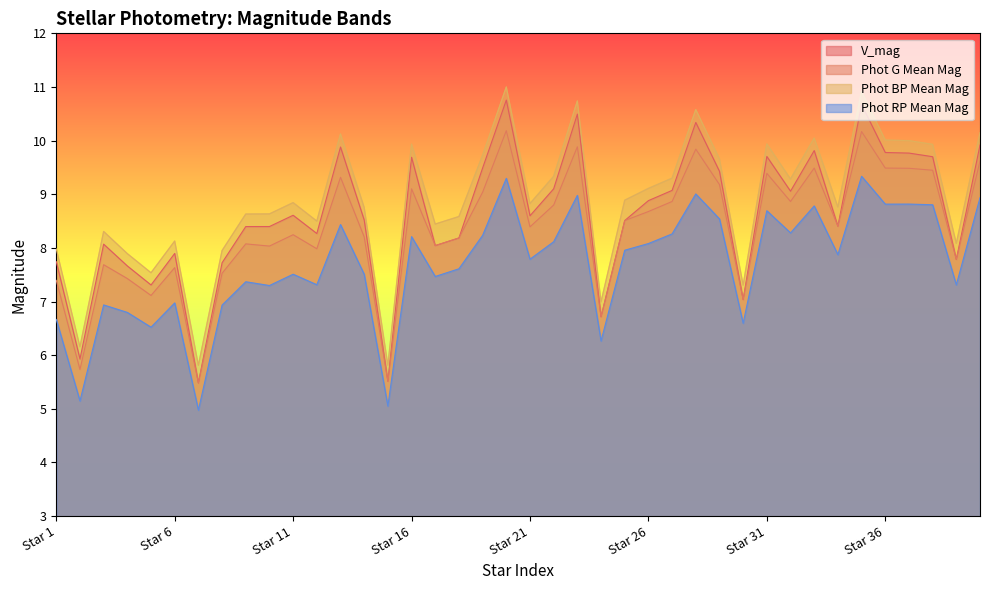

True or false: Phot G Mean Mag and Phot RP Mean Mag cross at least once.

False